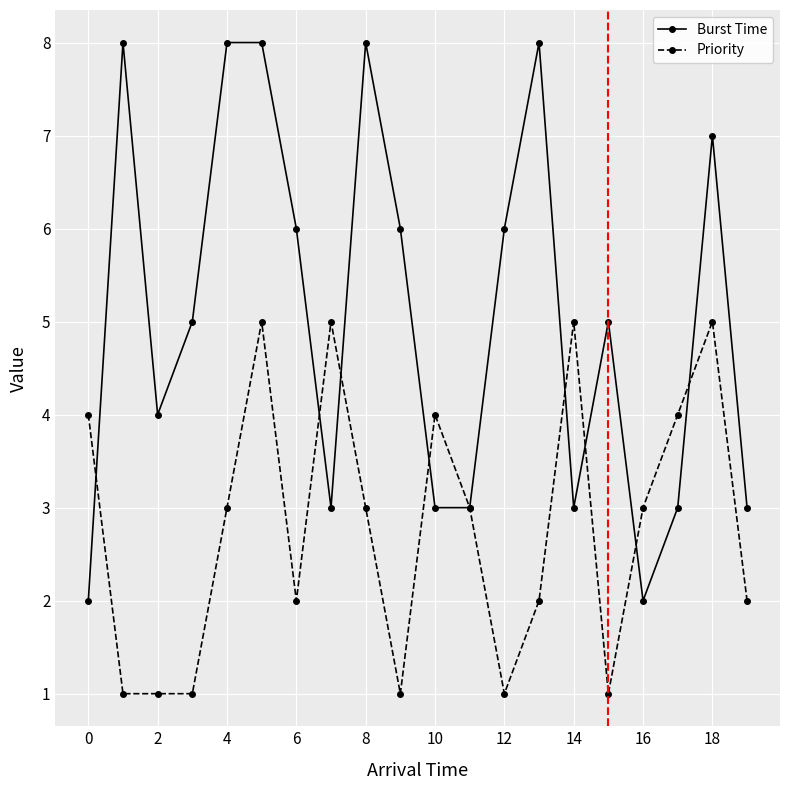

Which series has the largest total across all categories?

Burst Time